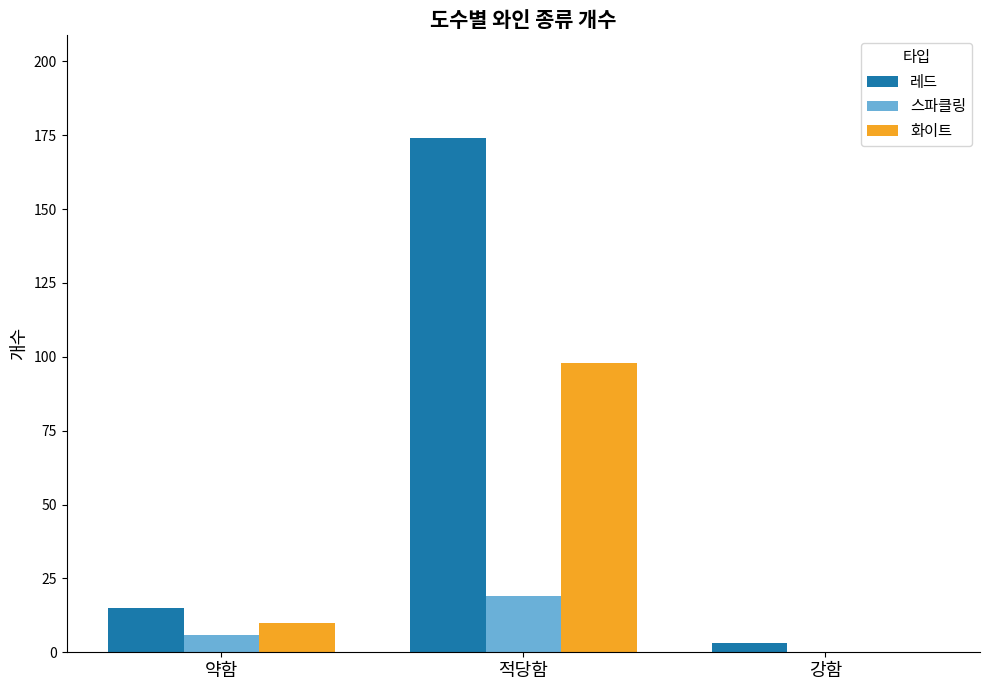

What is the approximate value of 스파클링 at 약함?

6